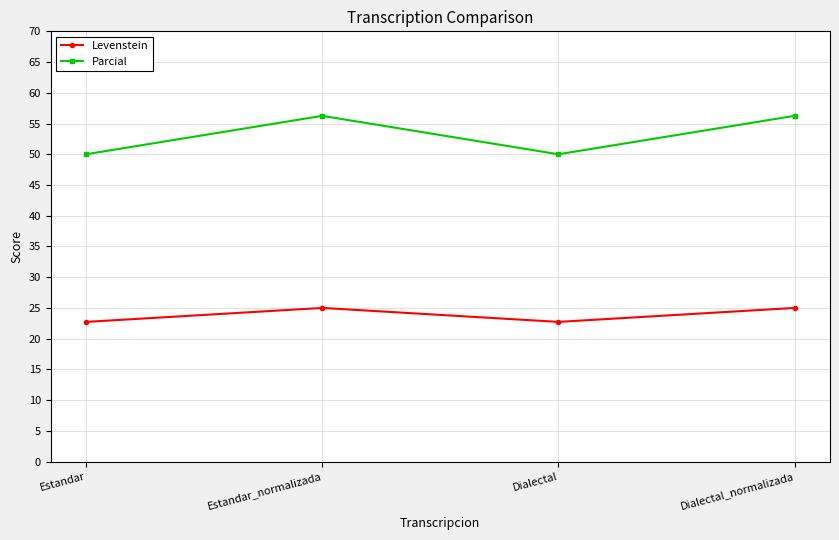

How many data points does each series have?

4